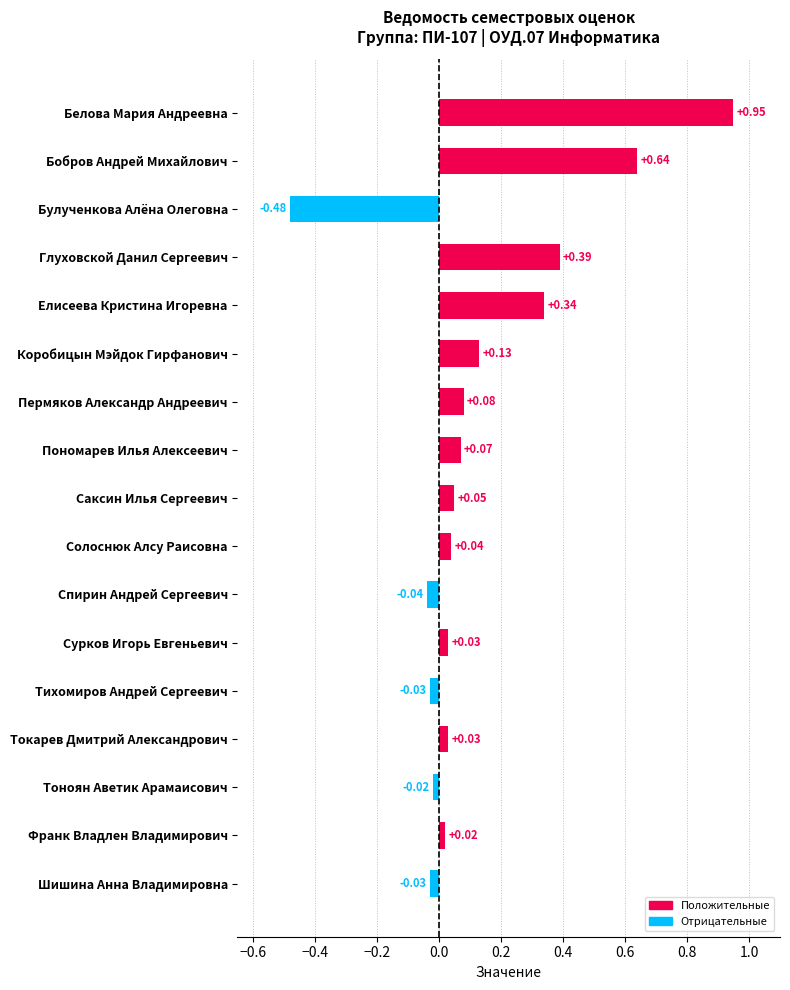

What is the change in value from Тихомиров Андрей Сергеевич to Елисеева Кристина Игоревна?

+0.4